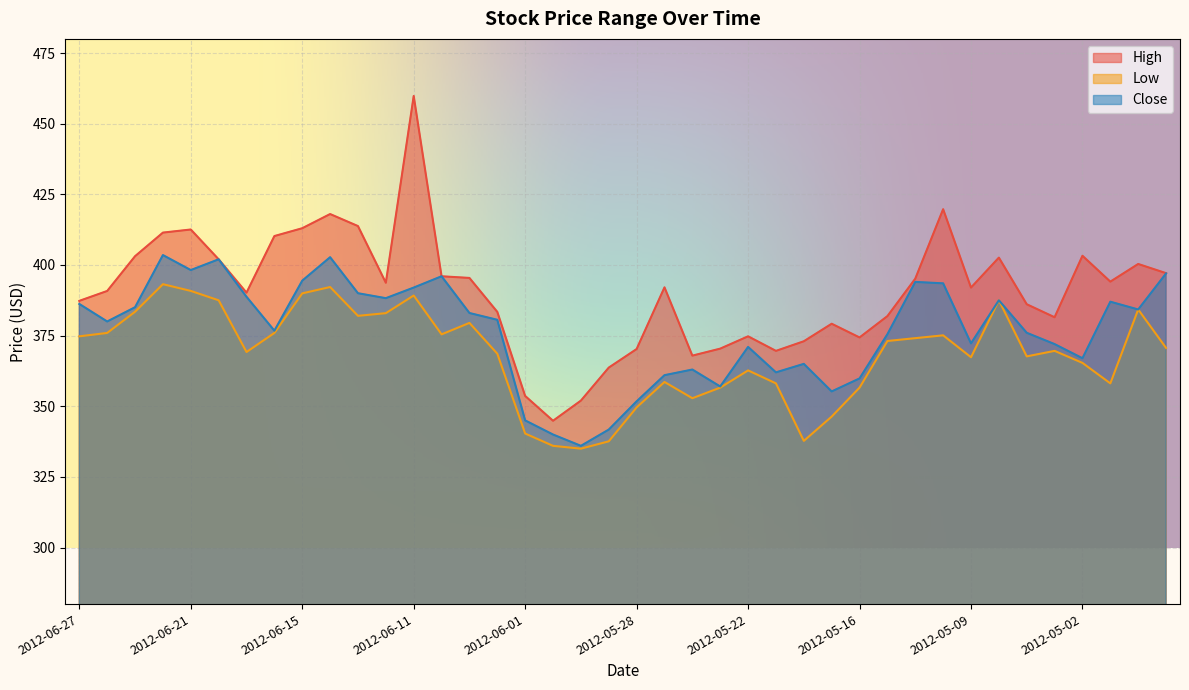

What are all the series names shown in the legend?

High, Low, Close